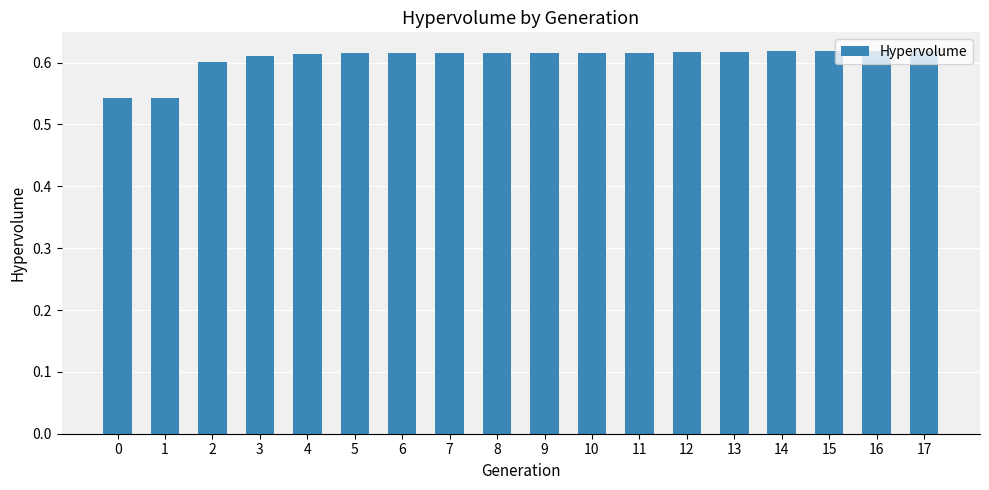

What is the sum of the values at 3 and 9?

1.2